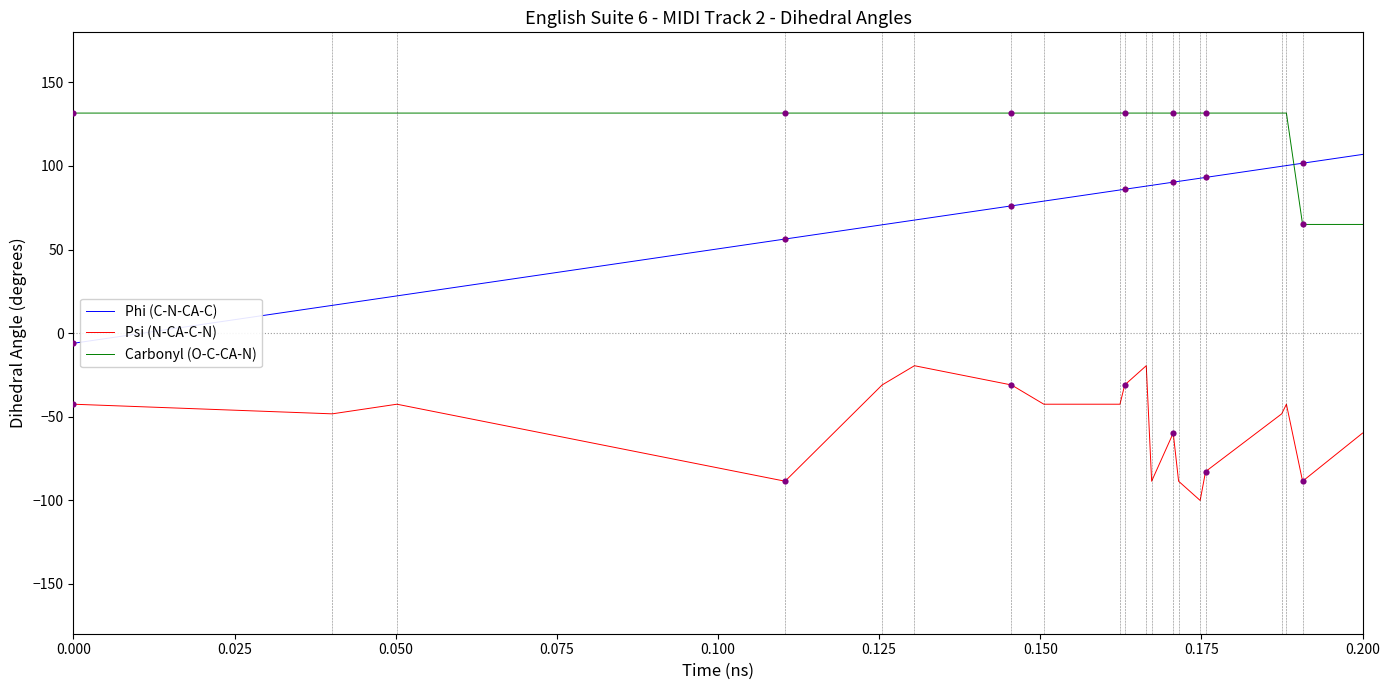

Which series has the widest spread of values?

Phi (C-N-CA-C)